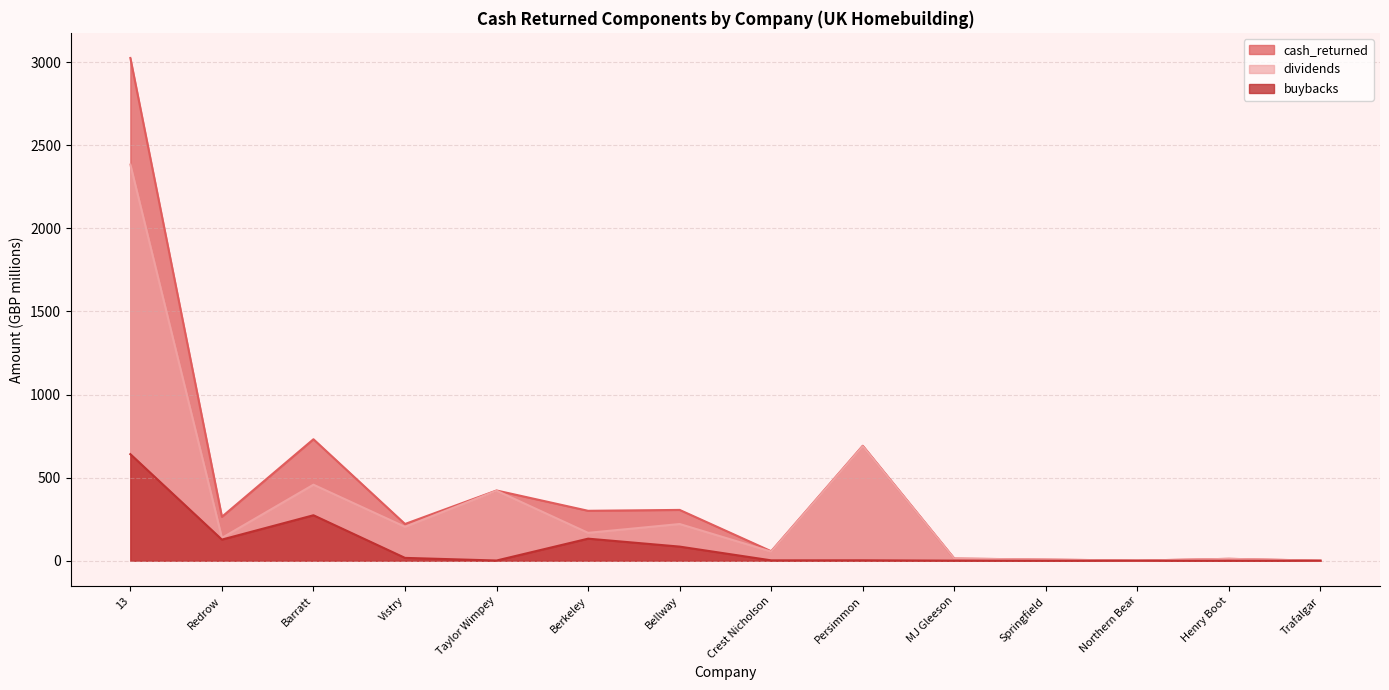

Between Northern Bear and Springfield, which is larger?

Springfield